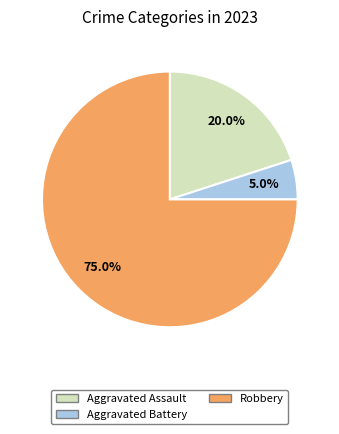

Is there a majority slice in this chart?

Yes